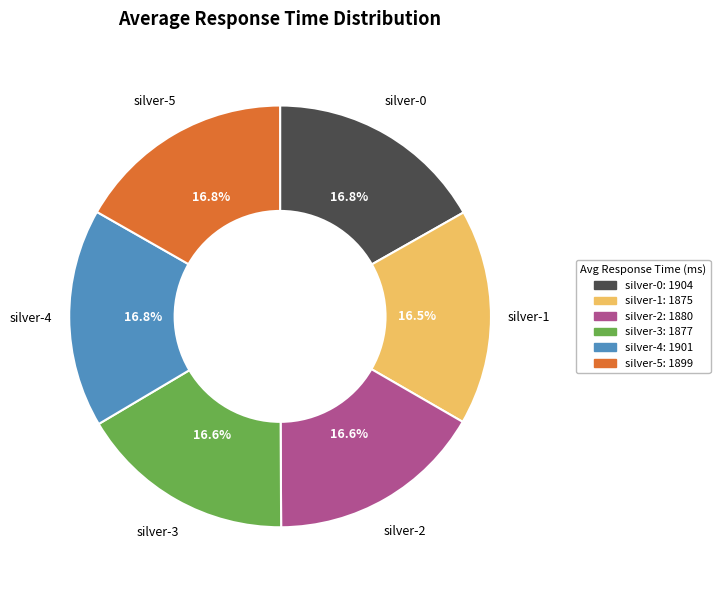

What percentage is the silver-4 slice, to the nearest percent?

17%